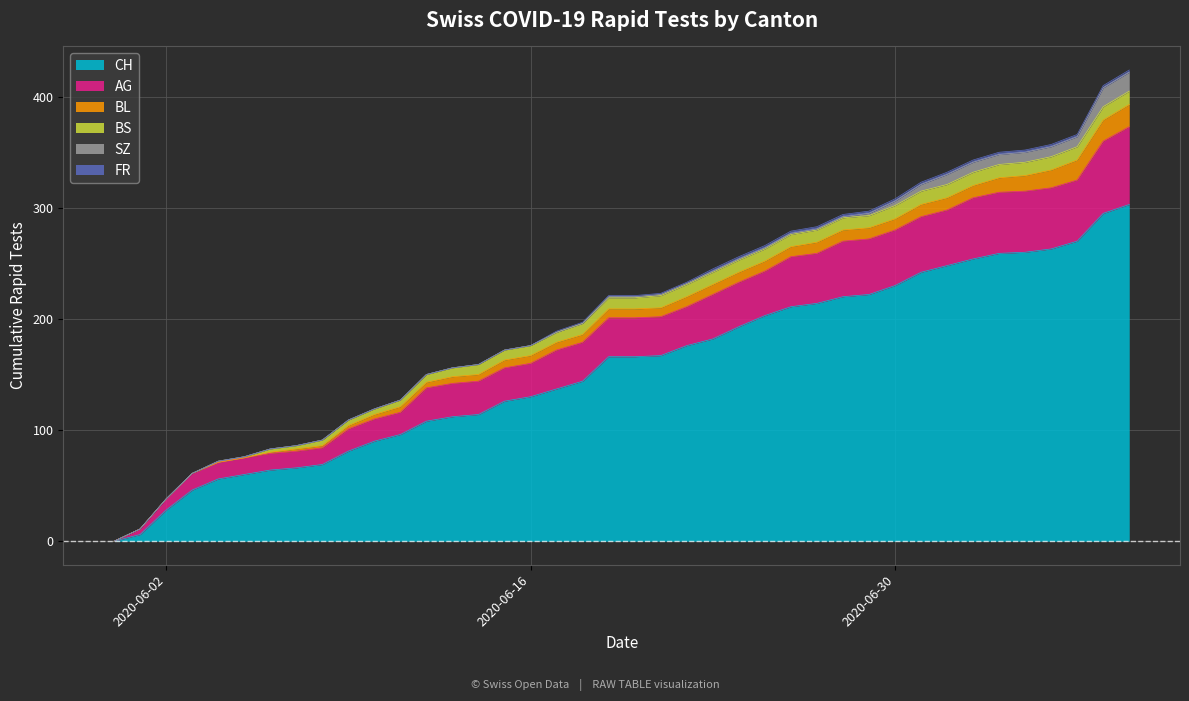

How many positive values does the FR series have?

23